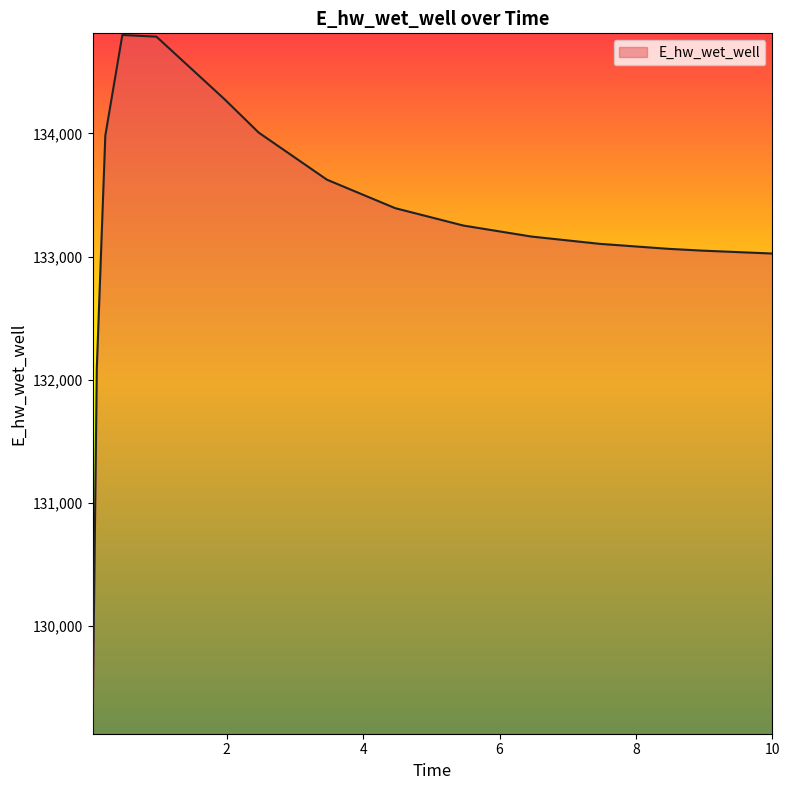

Count the number of values greater than 133251.

8